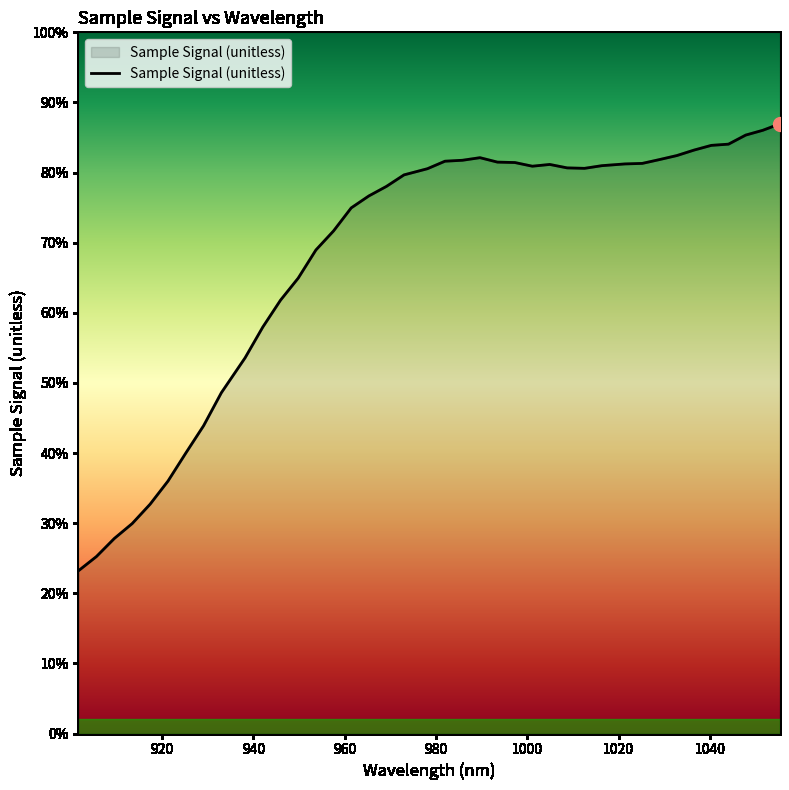

Is this an area chart (filled region under the line)?

Yes